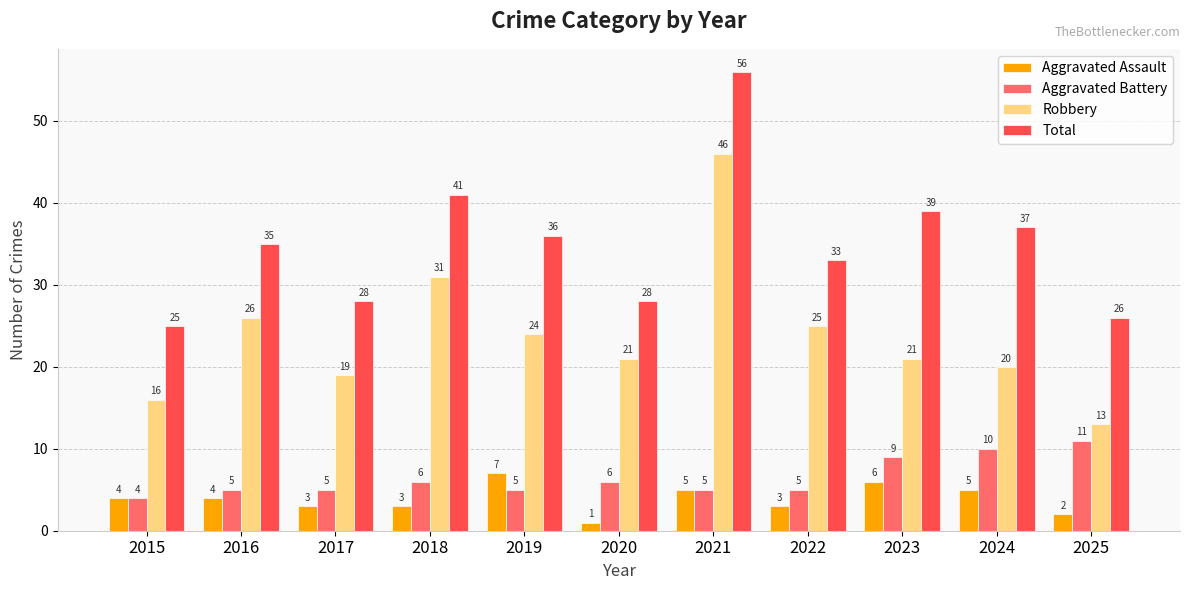

How many groups of bars are there?

11